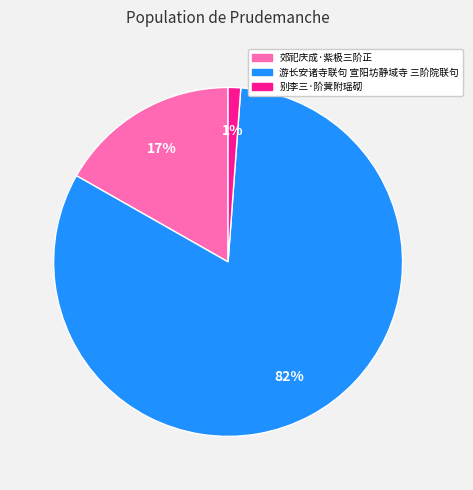

Is there any slice that represents more than half of the pie?

Yes